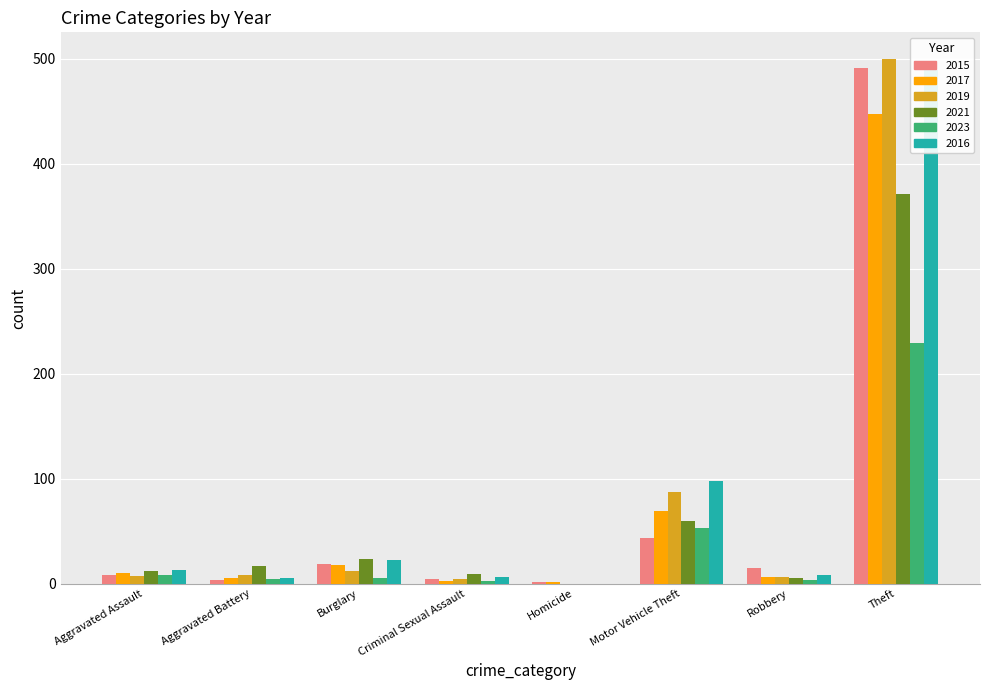

At which label is 2016 closest to 244?

Motor Vehicle Theft